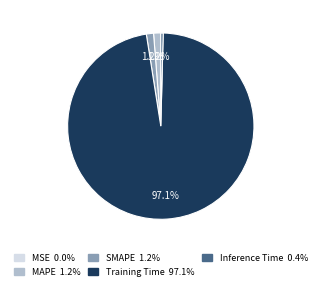

What is the majority slice?

Training Time